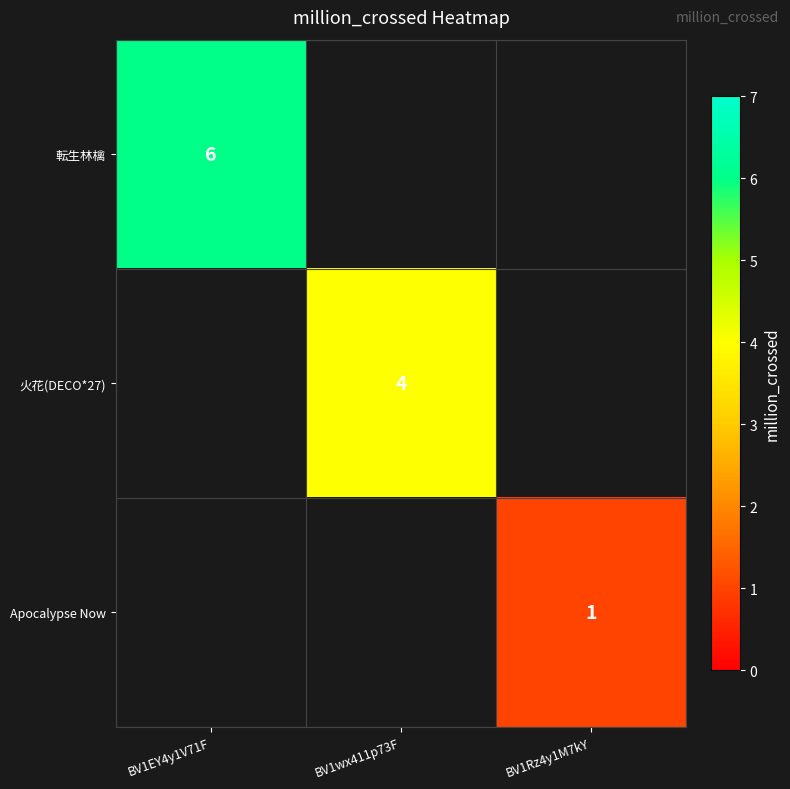

True or false: Apocalypse Now has a value of 1.5 at BV1Rz4y1M7kY.

False